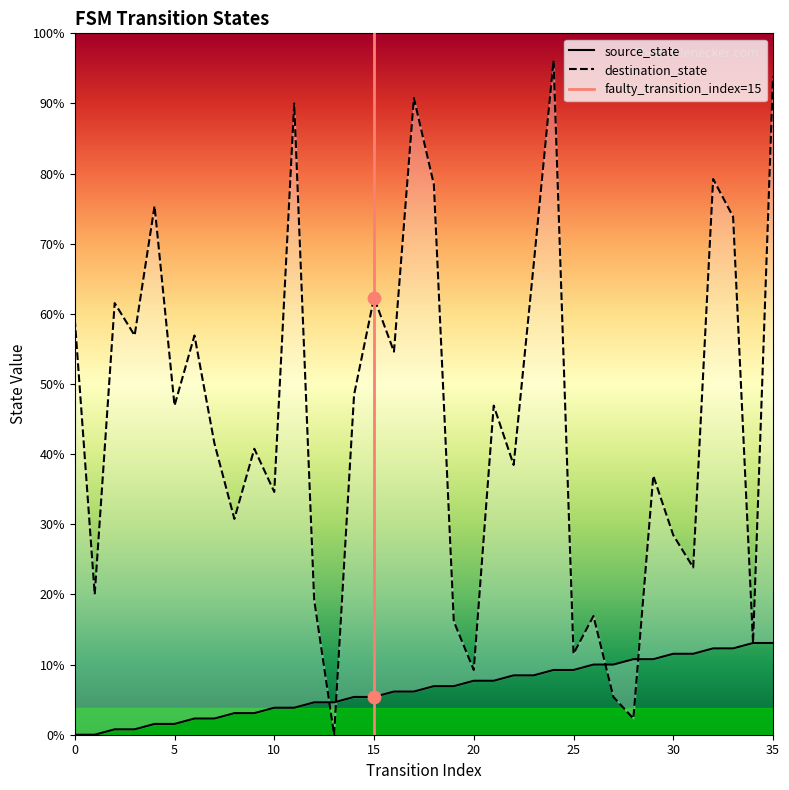

Which series reaches the maximum Y coordinate?

destination_state